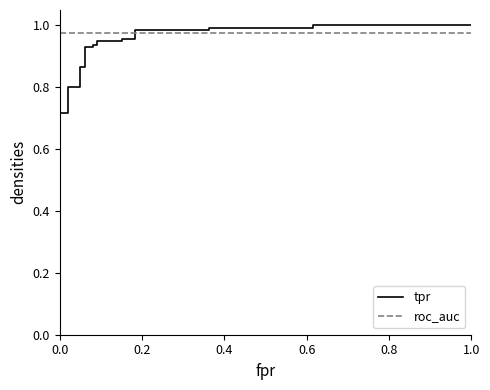

Which series has the largest total across all categories?

roc_auc